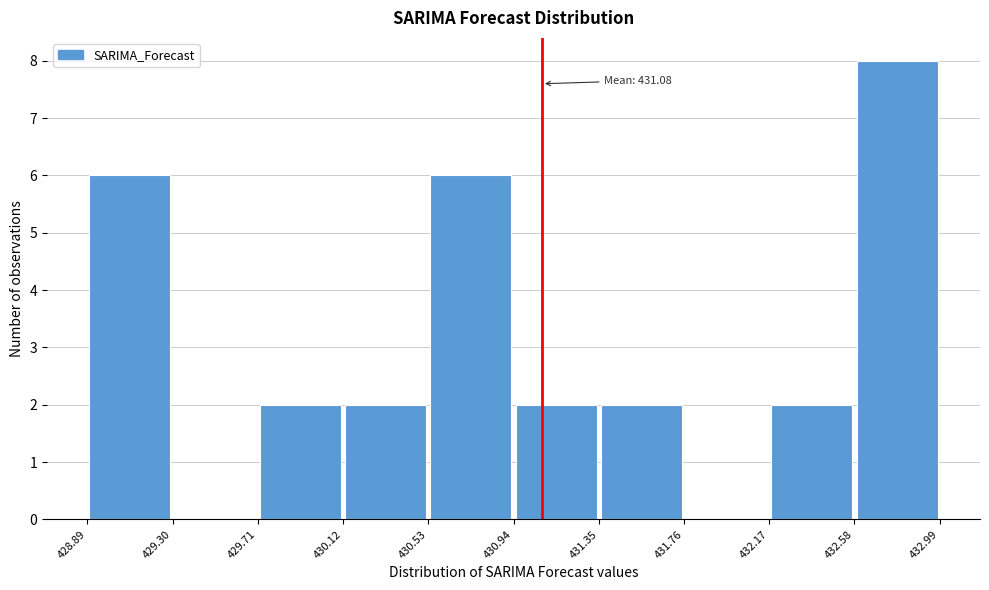

Over which range of the x-axis is the bar tallest?

432.58 to 432.99